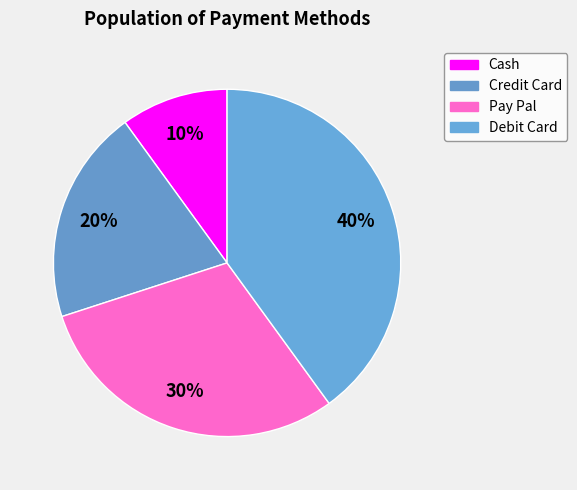

To the nearest percent, what portion does Cash represent?

10%